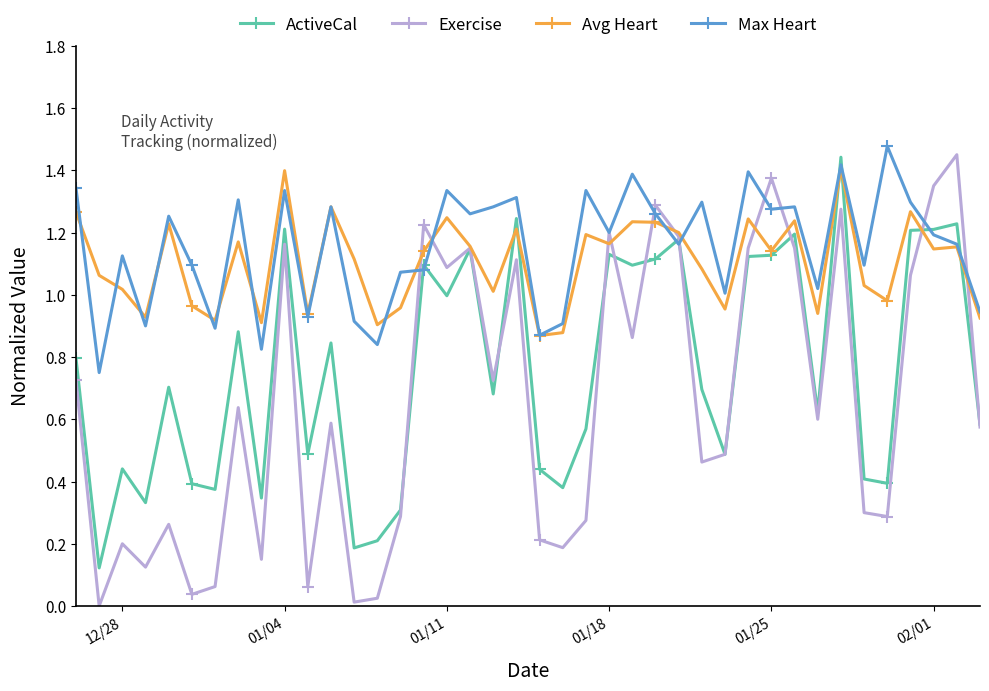

How many interior local peaks does the Exercise series have?

13